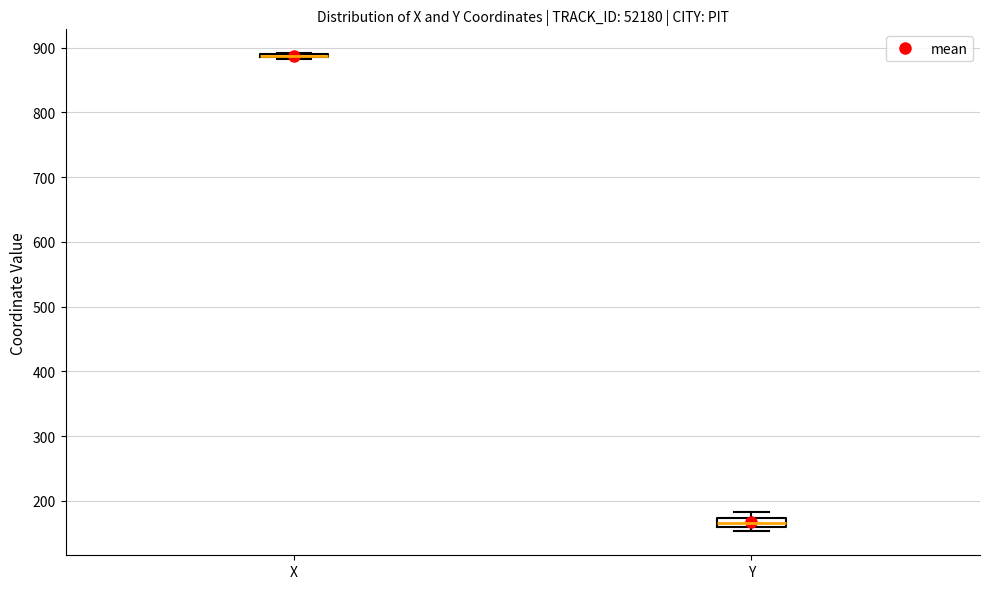

Reading left to right, read every box against the y-axis: the position of its median line, the range the box covers, and the ends of its whiskers. The values are not printed on the chart, so give them approximately, as read against the axis.

X: box collapsed to a line at 890, whiskers 880 to 890
Y: median 170 (inside the box), box 160 to 170, whiskers 150 to 180